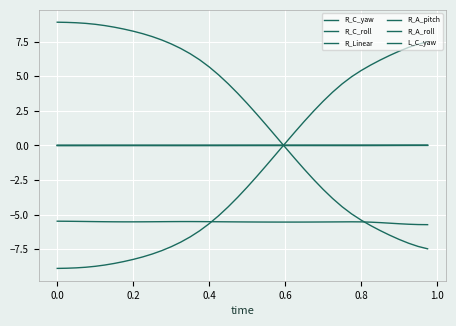

True or false: L_C_yaw has more than 2 points higher than both neighbors.

False